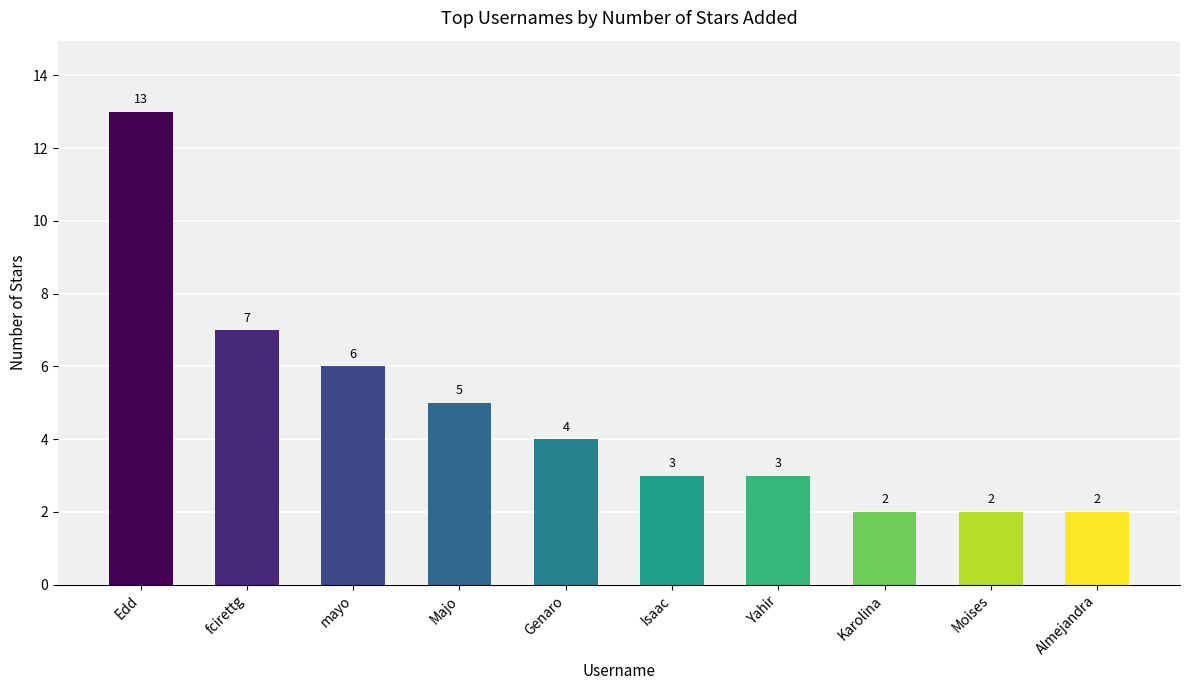

What is the change in value from mayo to Almejandra?

-4